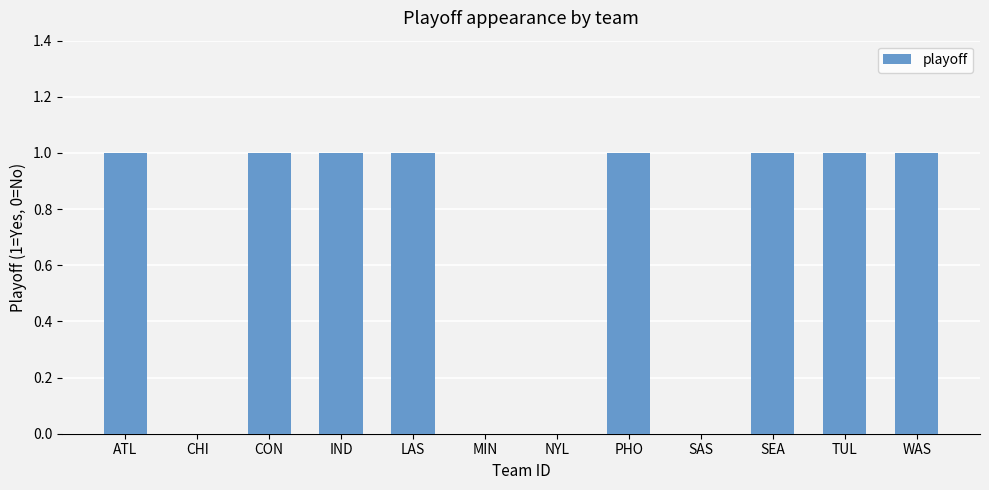

How many values are between 0 and 1?

12